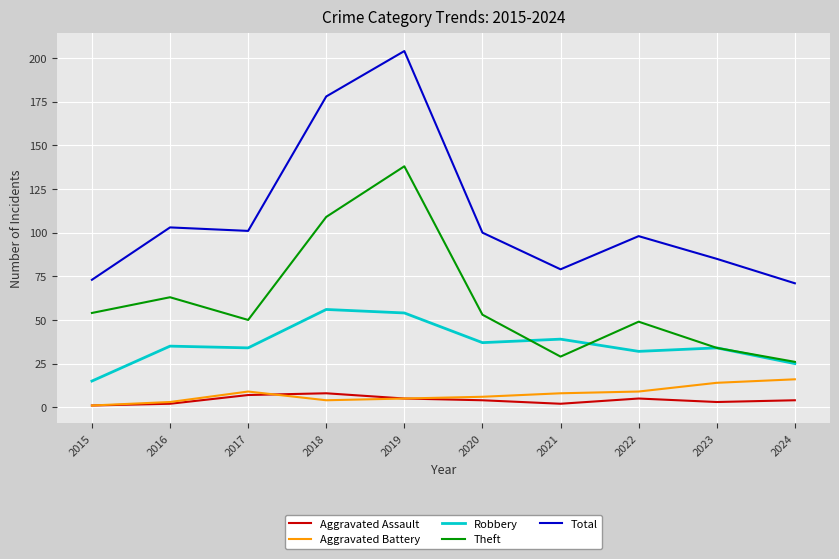

Reading left to right, what are all the values shown in this chart?

Aggravated Assault: 1	2	7	8	5	4	2	5	3	4
Aggravated Battery: 1	3	9	4	5	6	8	9	14	16
Robbery: 15	35	34	56	54	37	39	32	34	25
Theft: 54	63	50	109	138	53	29	49	34	26
Total: 73	103	101	178	204	100	79	98	85	71